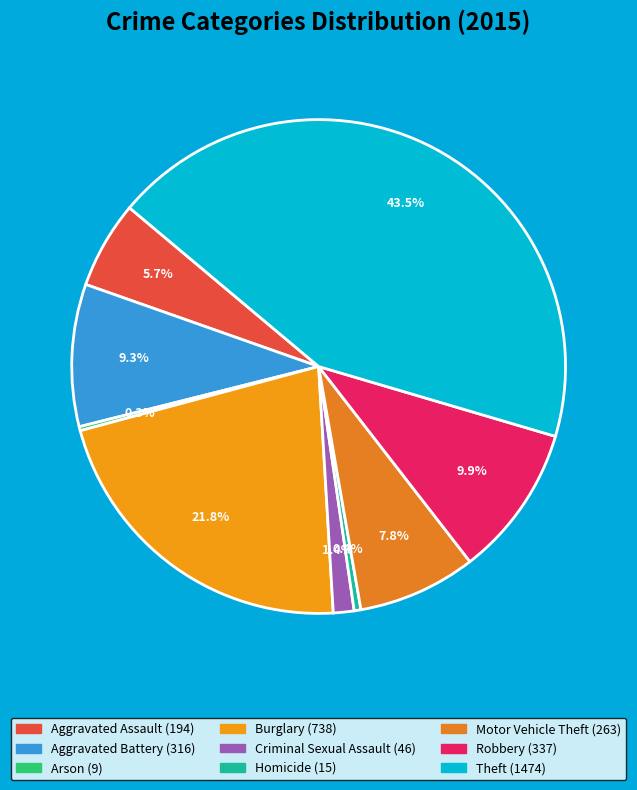

To the nearest percent, what is the average slice percentage?

11%